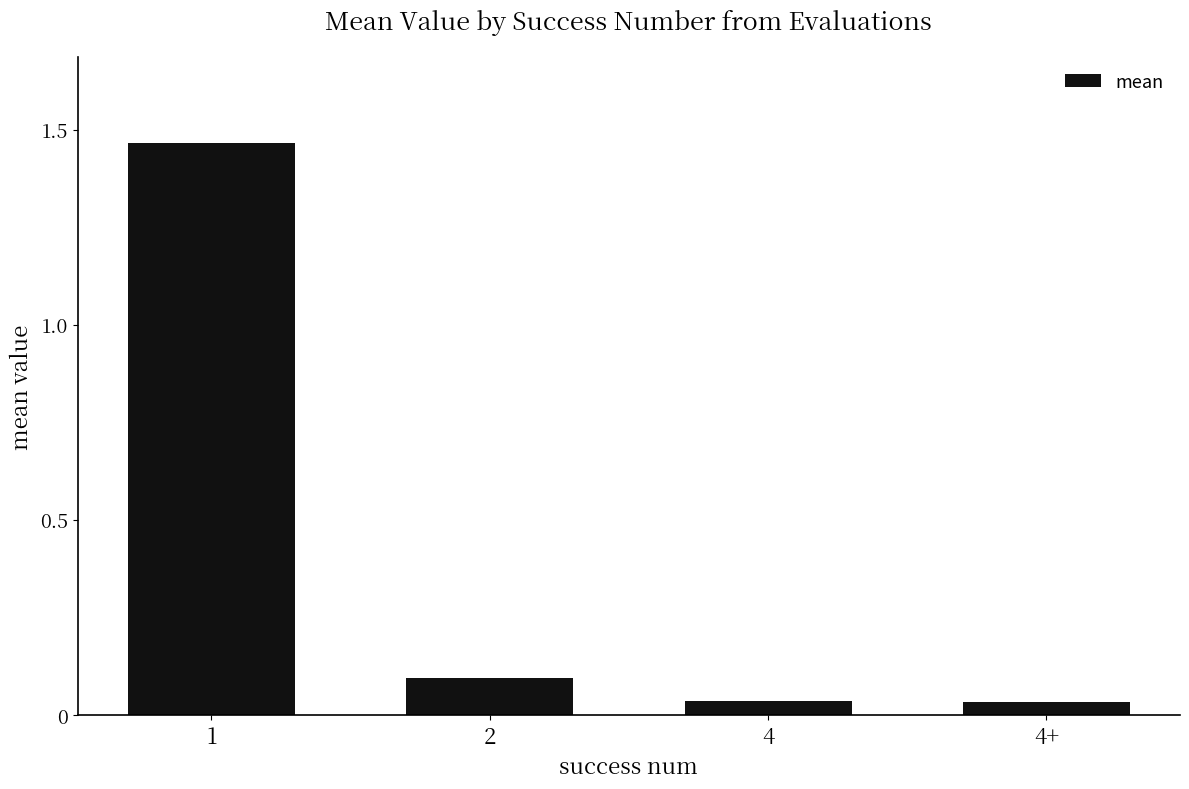

What is the sum of all values?

1.6